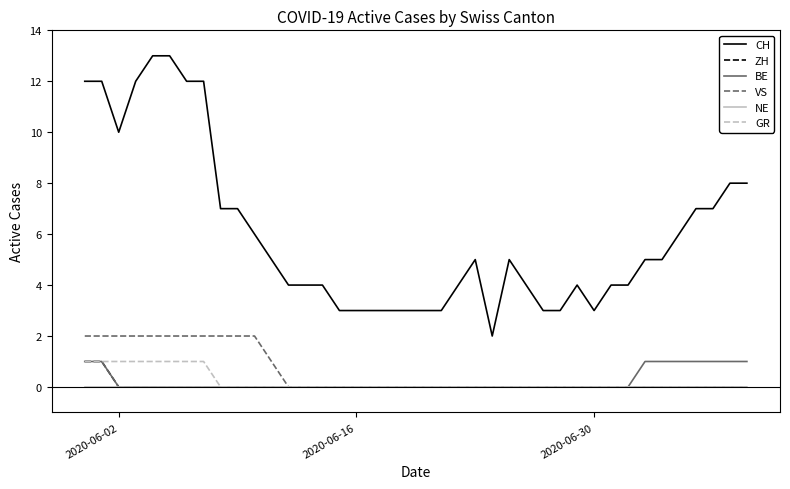

Which series has the widest spread of values?

CH